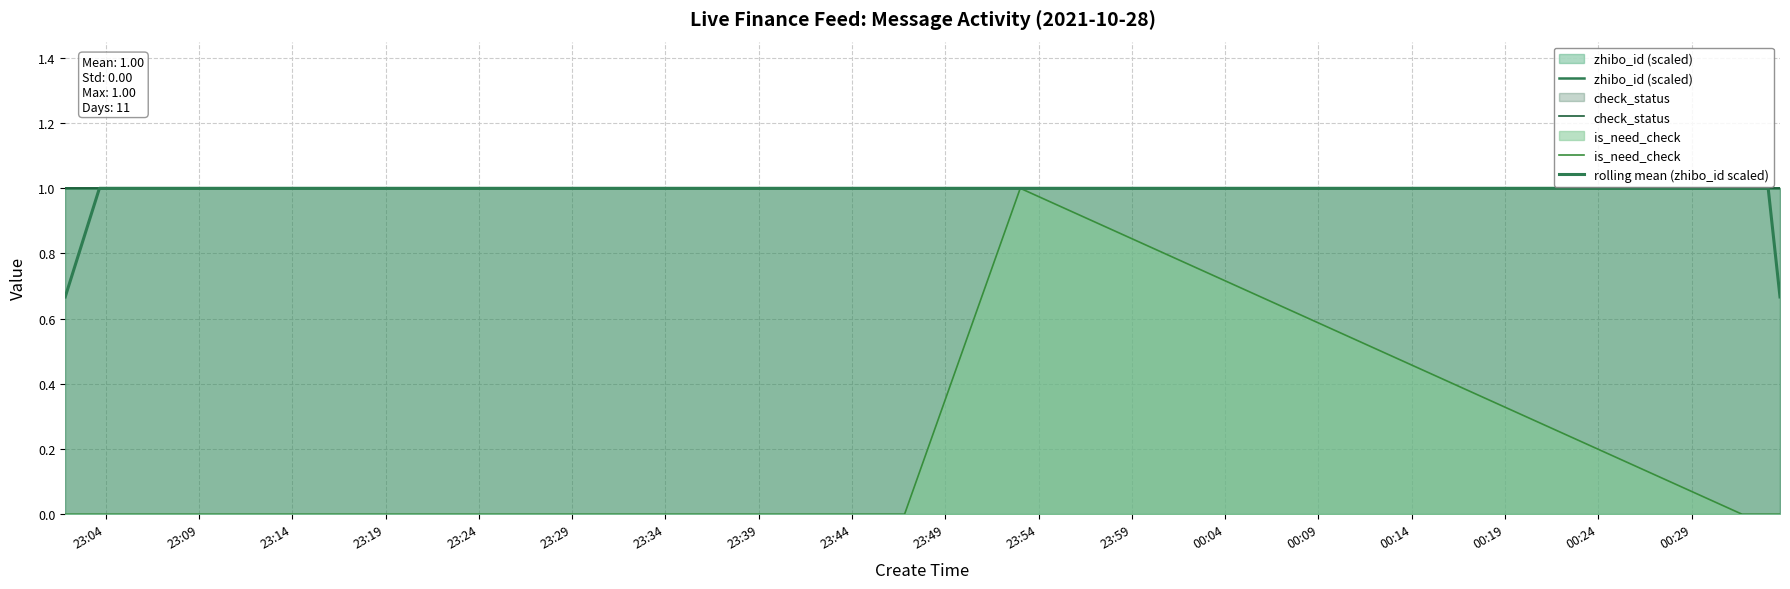

What is the greatest value displayed?

1.0